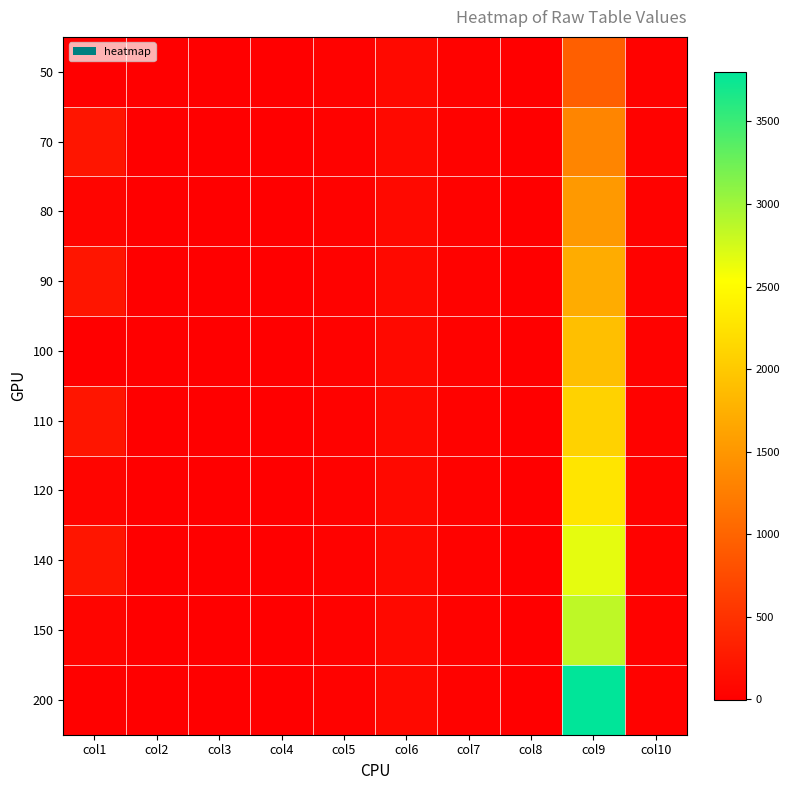

At which category is the sum across all series the highest?

col9